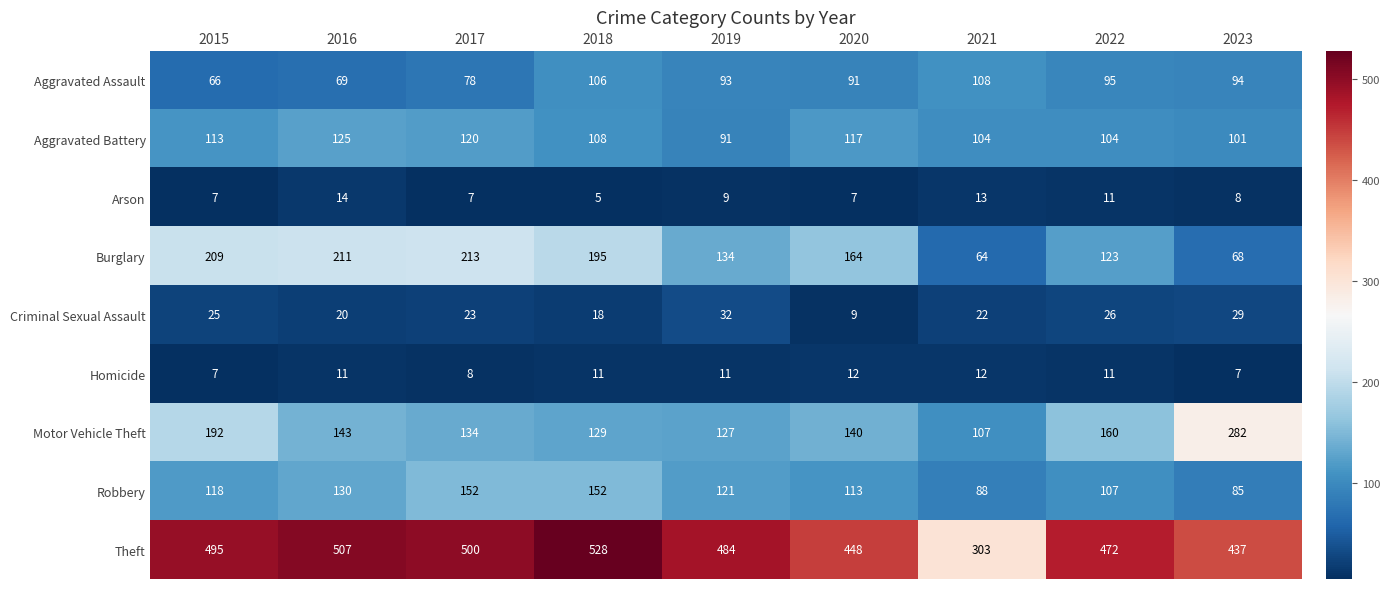

At which category is the sum across all series the highest?

2018